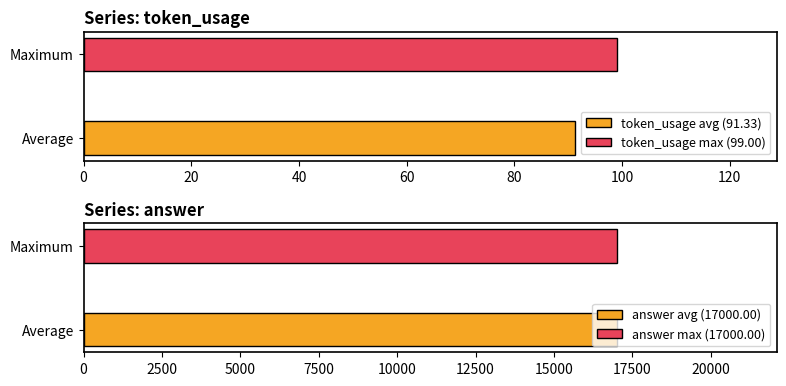

Between 1 and 2, which is larger?

1